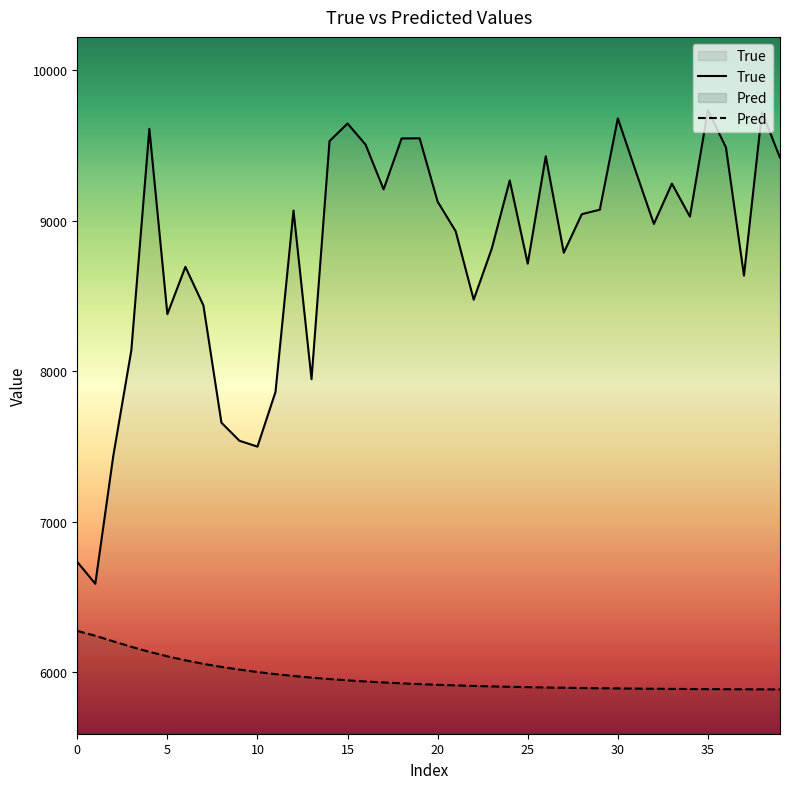

How many lines are shown in the chart?

2